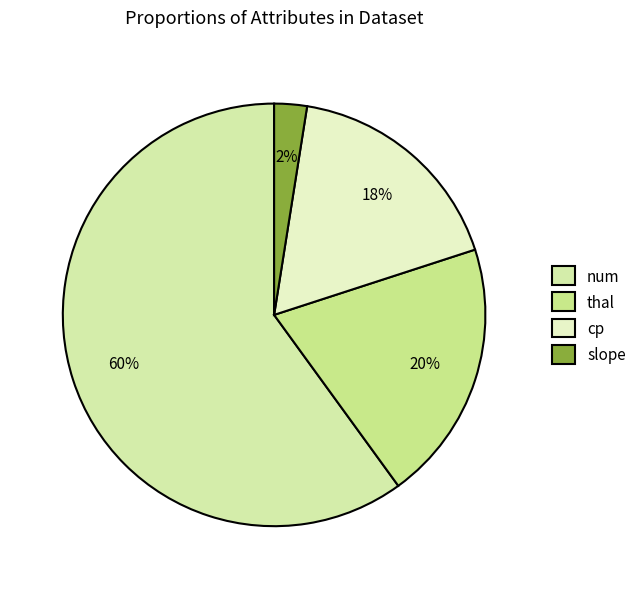

What is the smallest slice in the pie chart?

slope